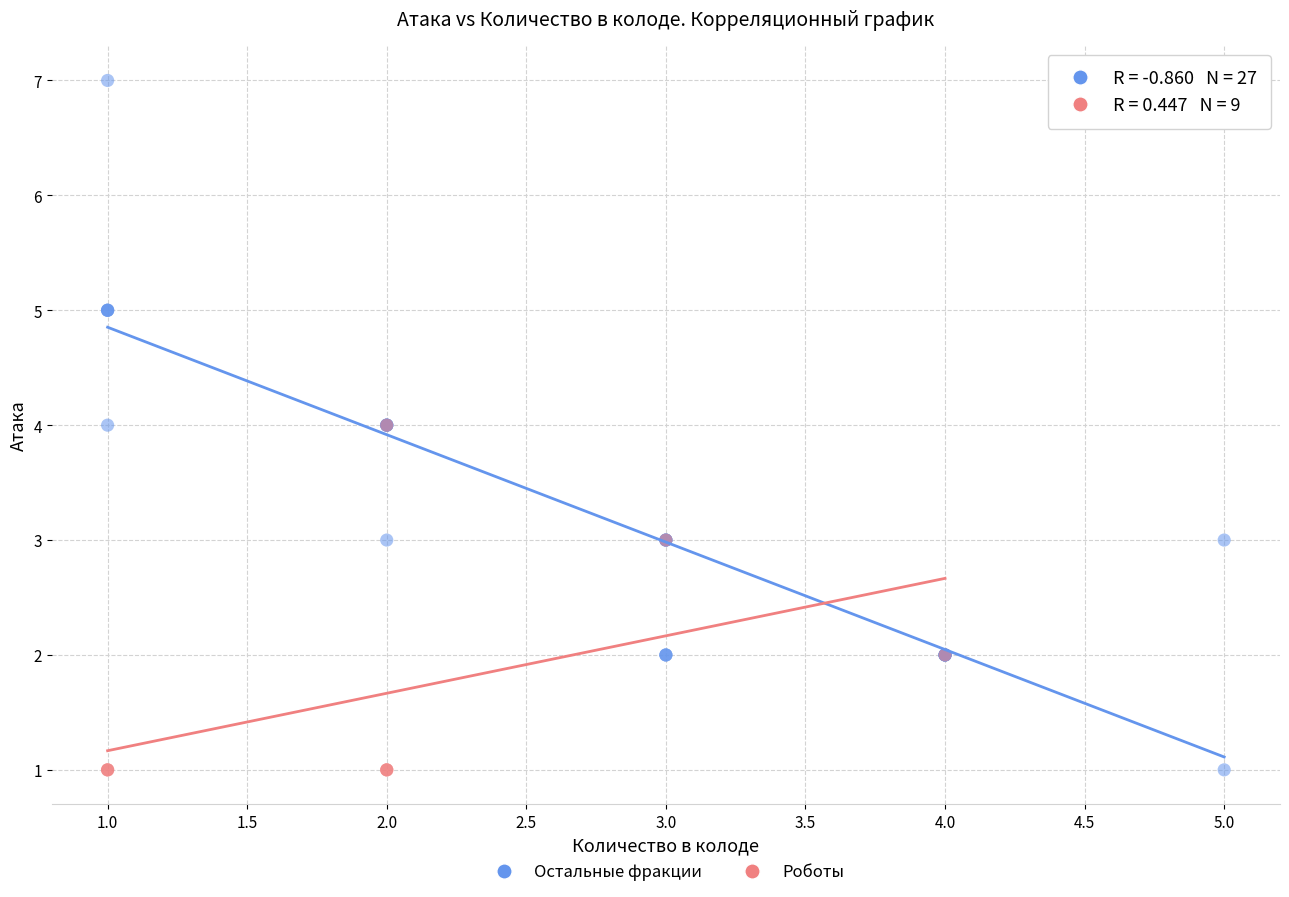

Which series has the widest spread of Y values?

Остальные фракции